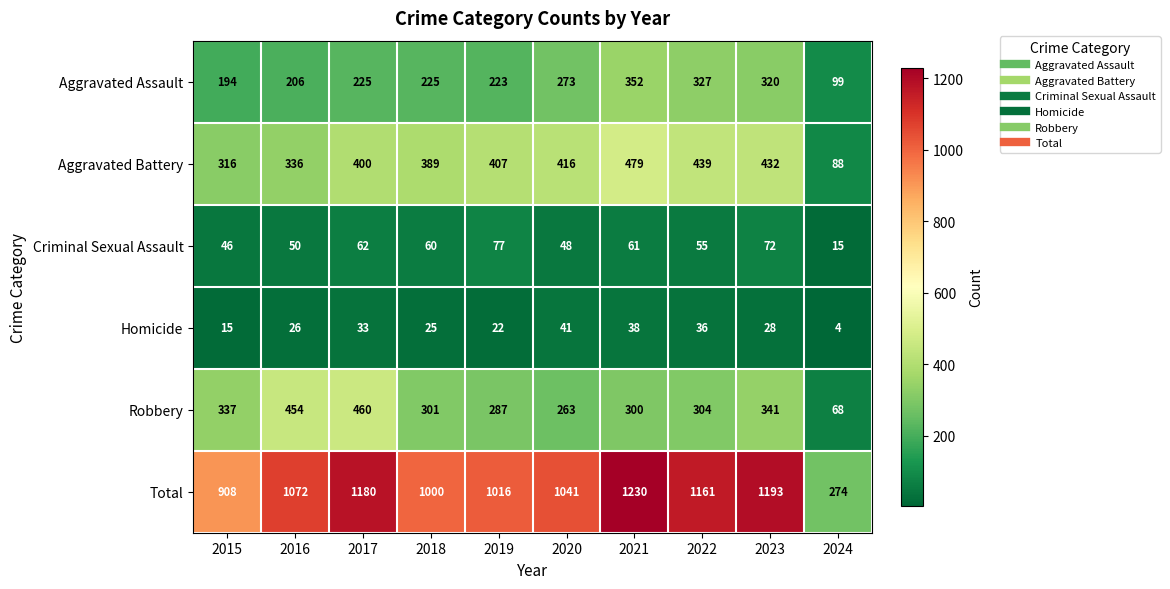

What is the spread (max minus min) of values at 2018?

975